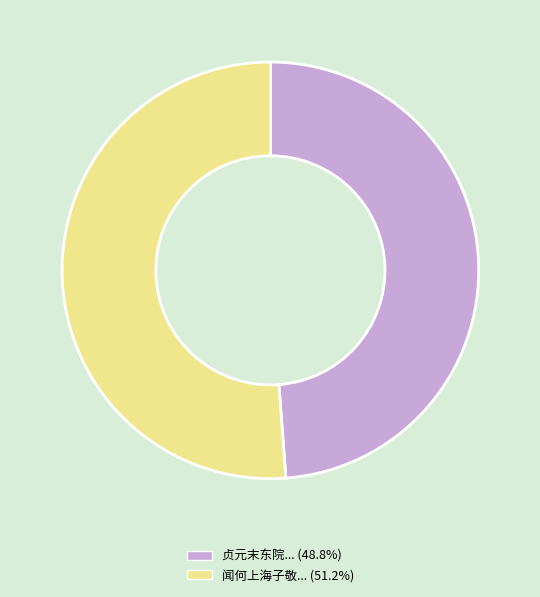

Does any single category account for the majority?

Yes